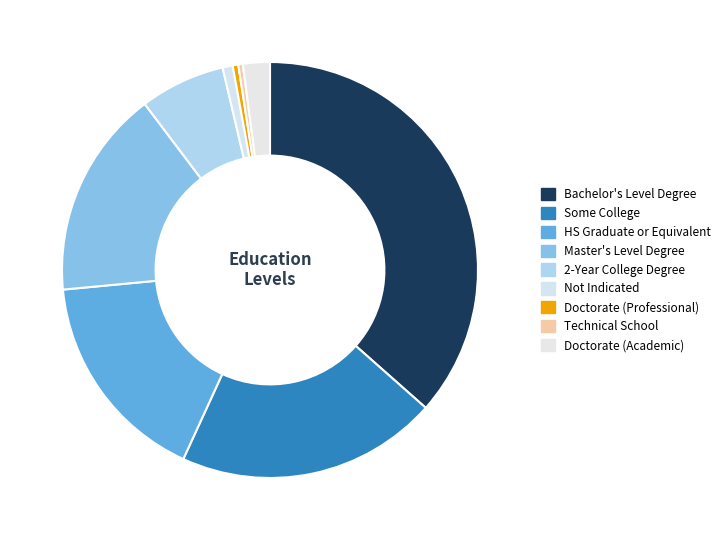

True or false: Doctorate (Academic) accounts for 8% of the total.

False